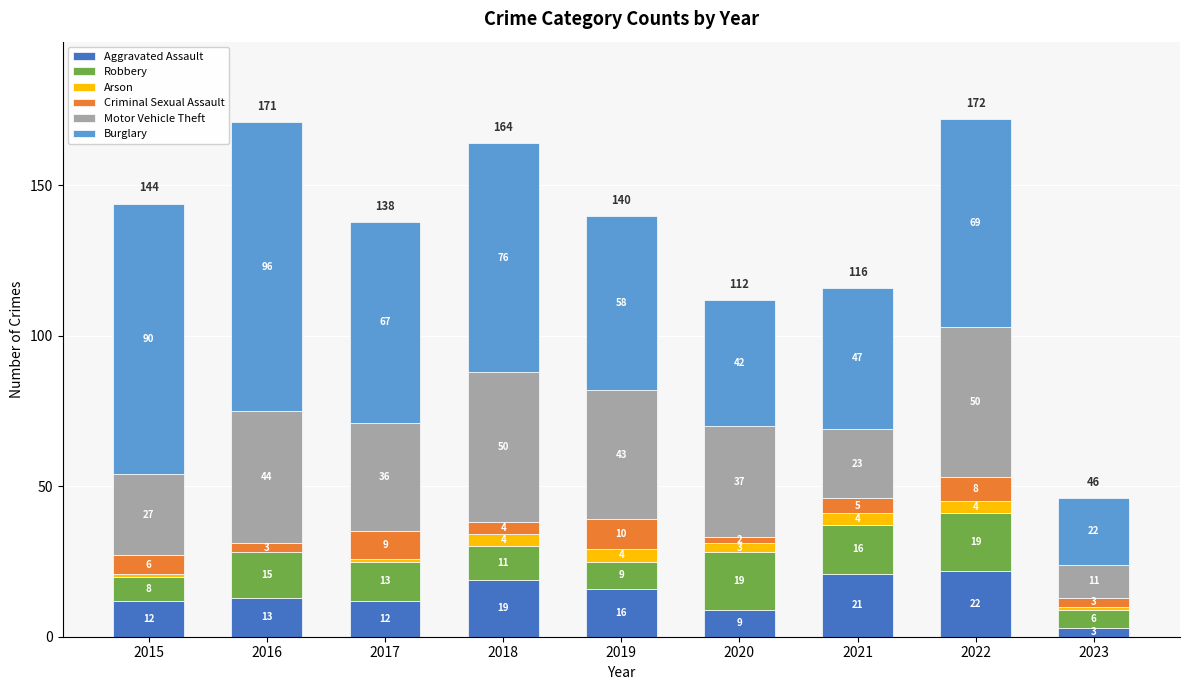

True or false: Aggravated Assault has a value of 13 at 2016.

True